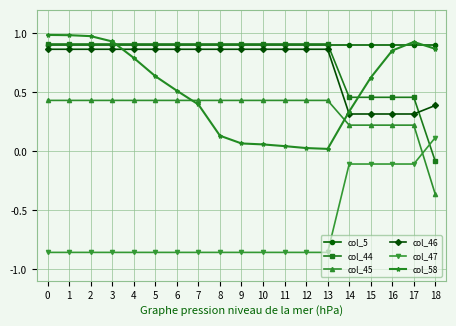

True or false: col_58 has more than 0 interior local peaks.

True